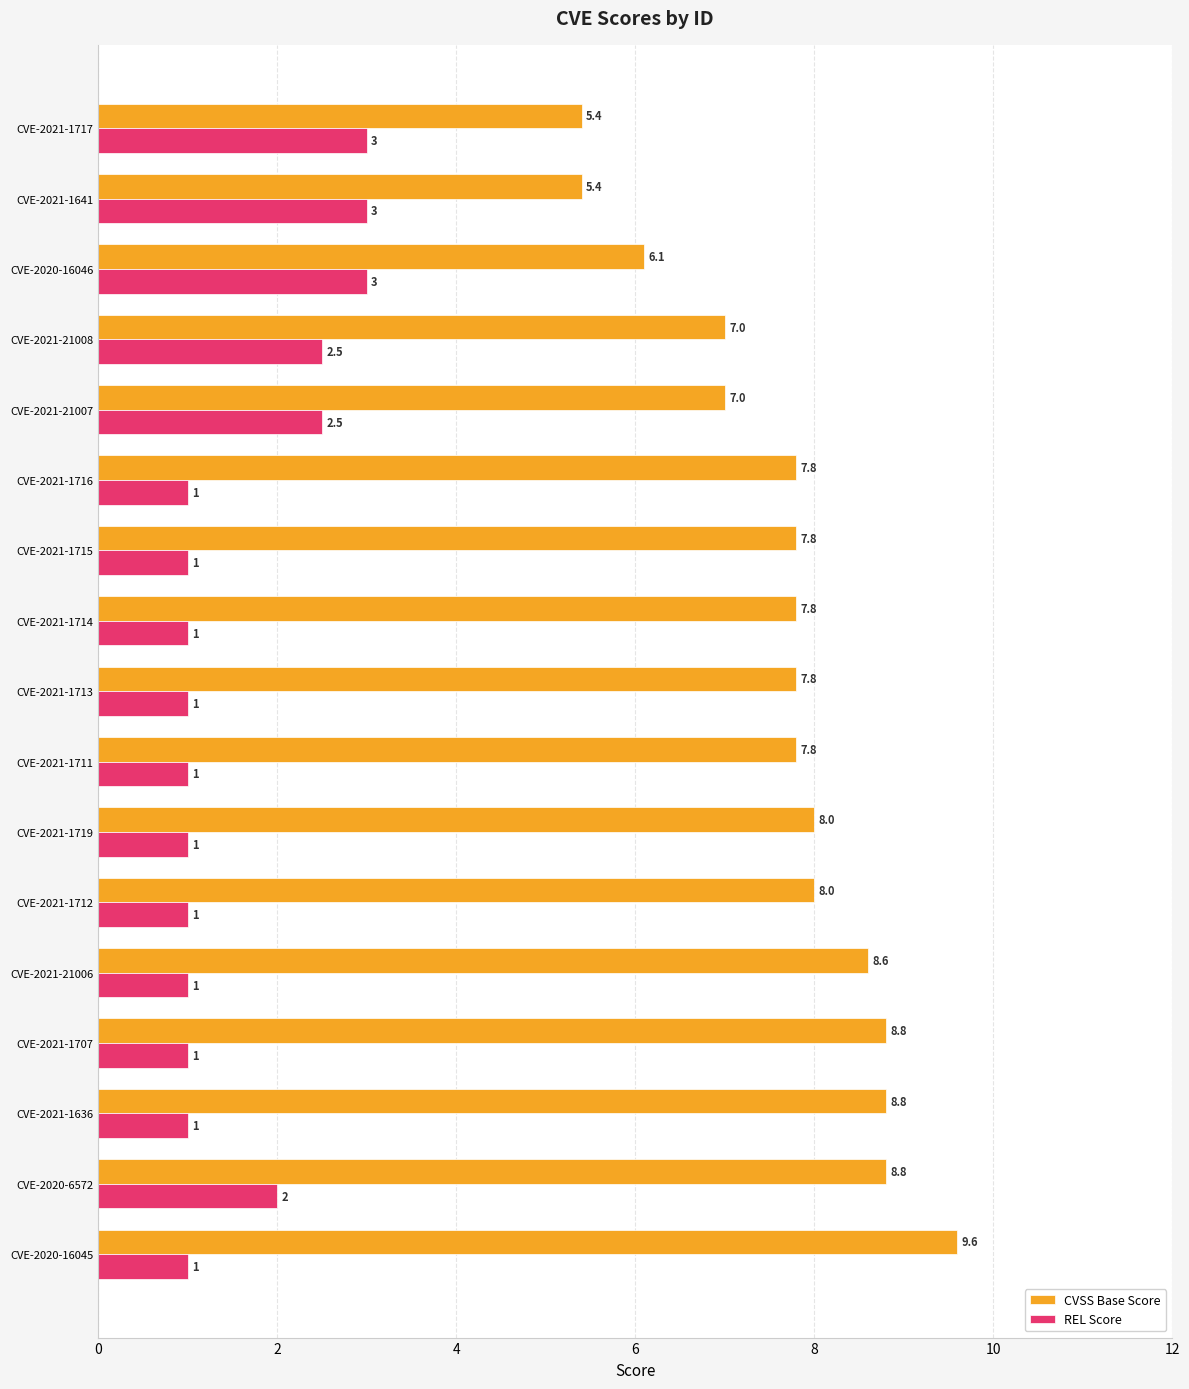

Which series changed the most between CVE-2021-1719 and CVE-2021-1714?

CVSS Base Score